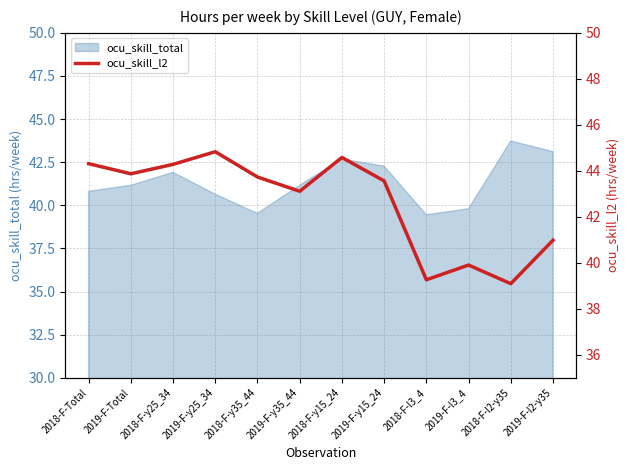

What is the label of the 1st point from the left?

2018-F-Total